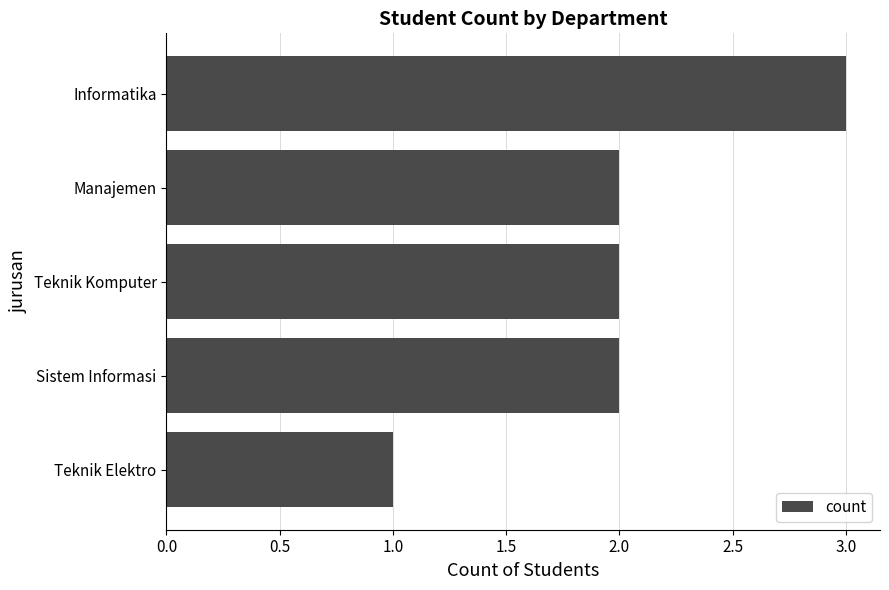

Reading bottom to top, what are all the values shown in this chart?

1	2	2	2	3